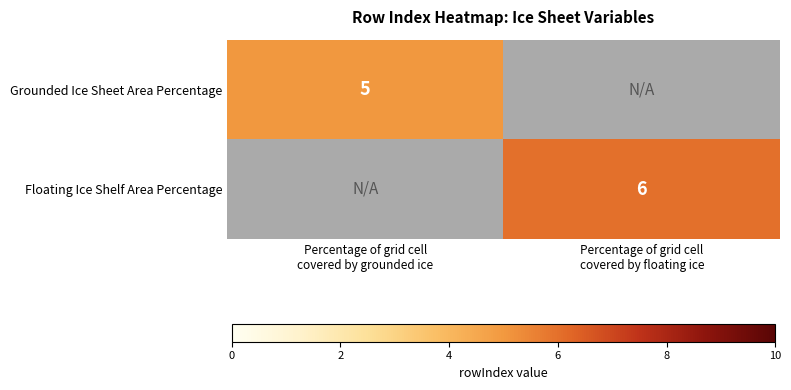

What is the sum of all Floating Ice Shelf Area Percentage values?

6